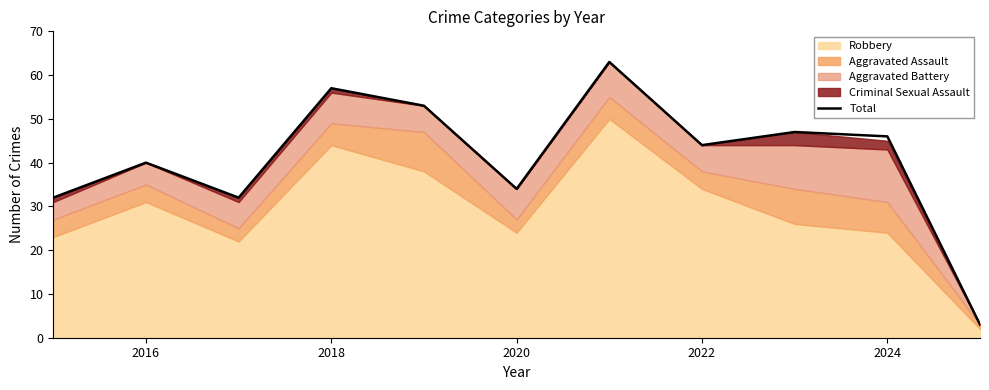

True or false: Total has a value of 40 at 2016.

True